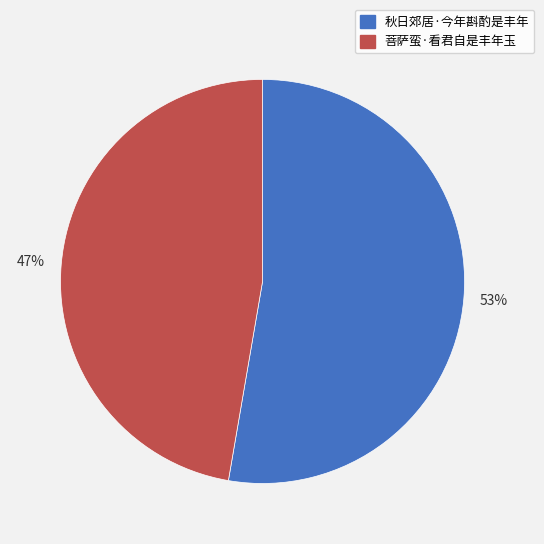

To the nearest percent, what portion does 秋日郊居·今年斟酌是丰年 represent?

53%